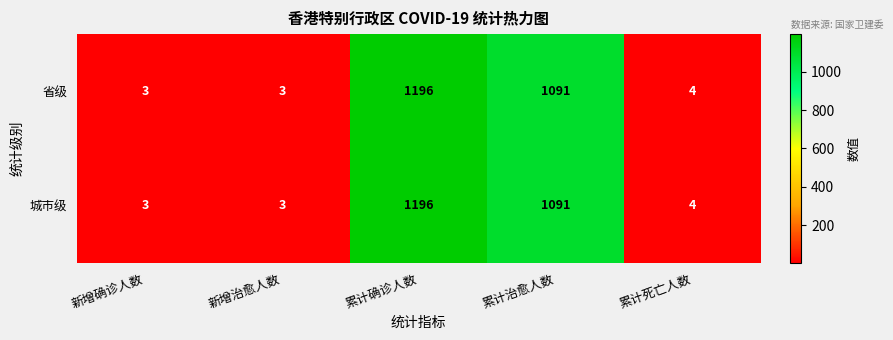

The 省级 series shows 1 at 新增确诊人数. True or false?

False